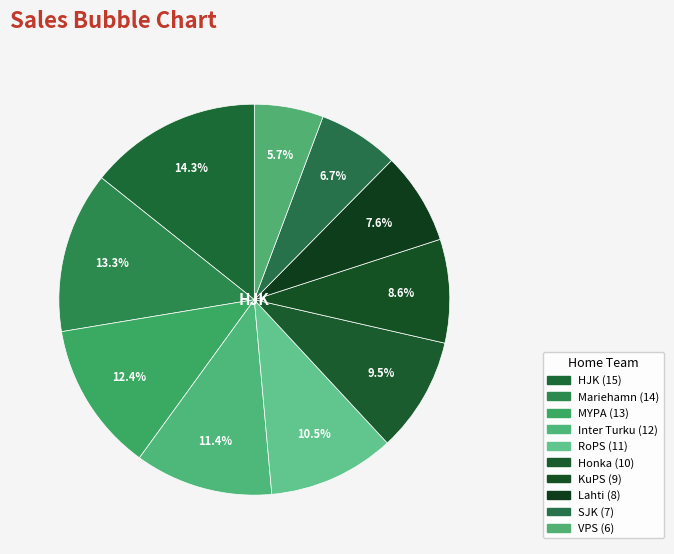

To the nearest percent, what portion does RoPS represent?

10%